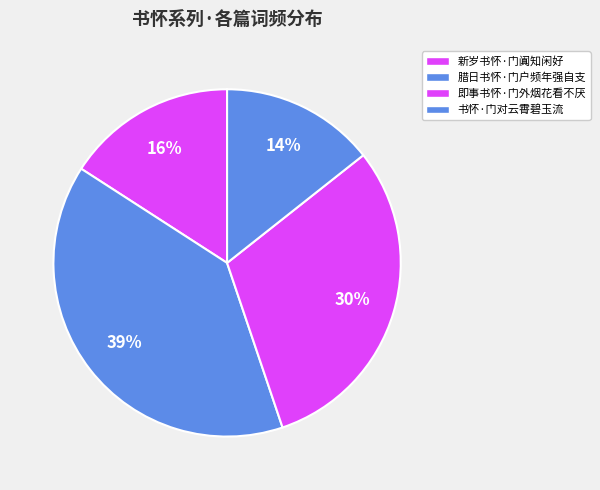

How many slices are in this pie chart?

4